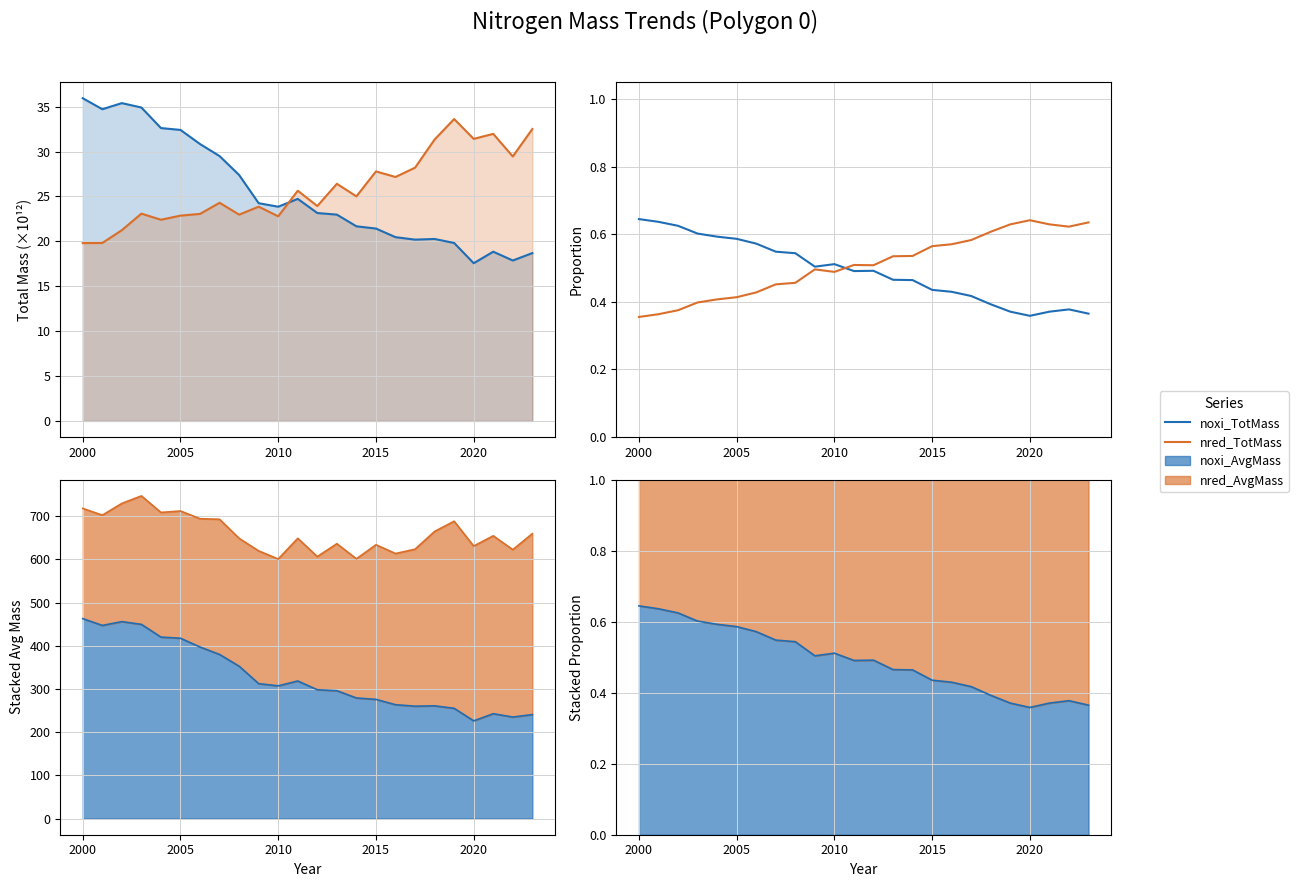

Rank the series by their average value, from lowest to highest.

noxi_TotMass, nred_TotMass